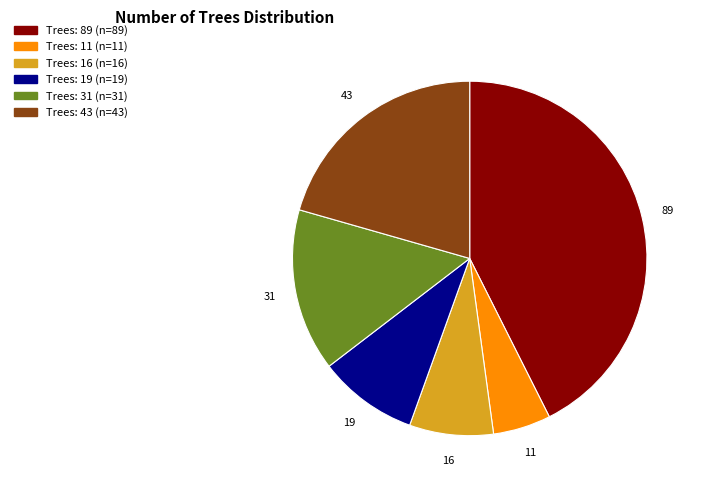

Is there a majority slice in this chart?

No